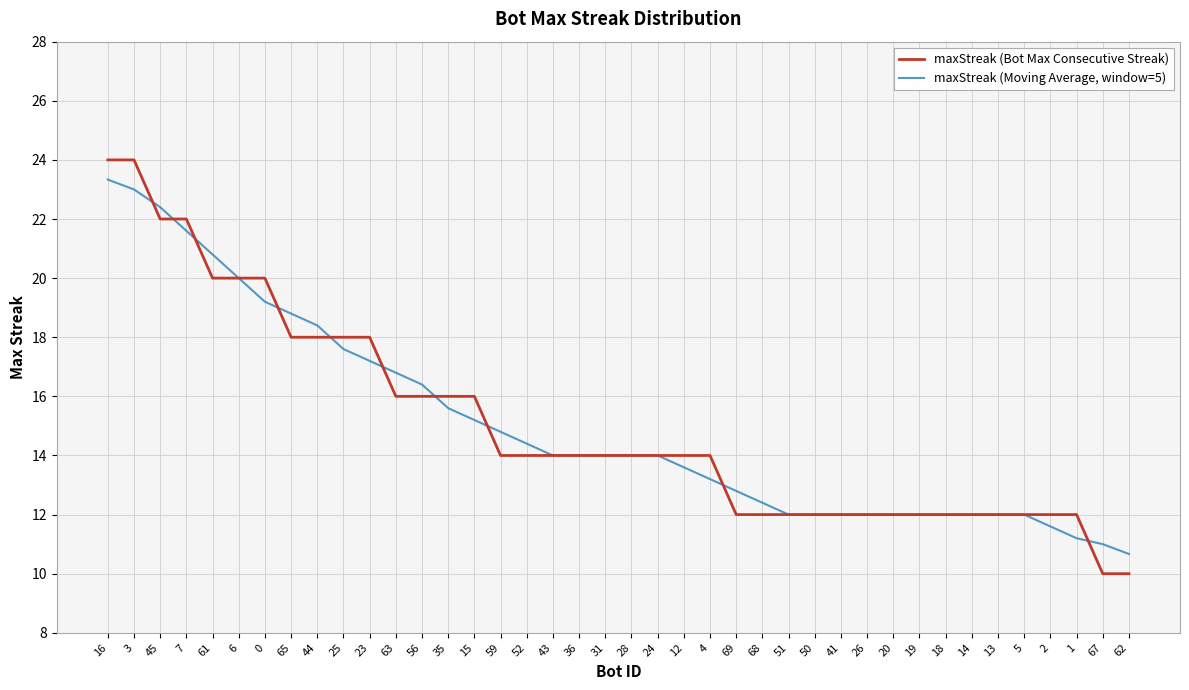

The value of maxStreak (Bot Max Consecutive Streak) at 25 is 9.9. True or false?

False